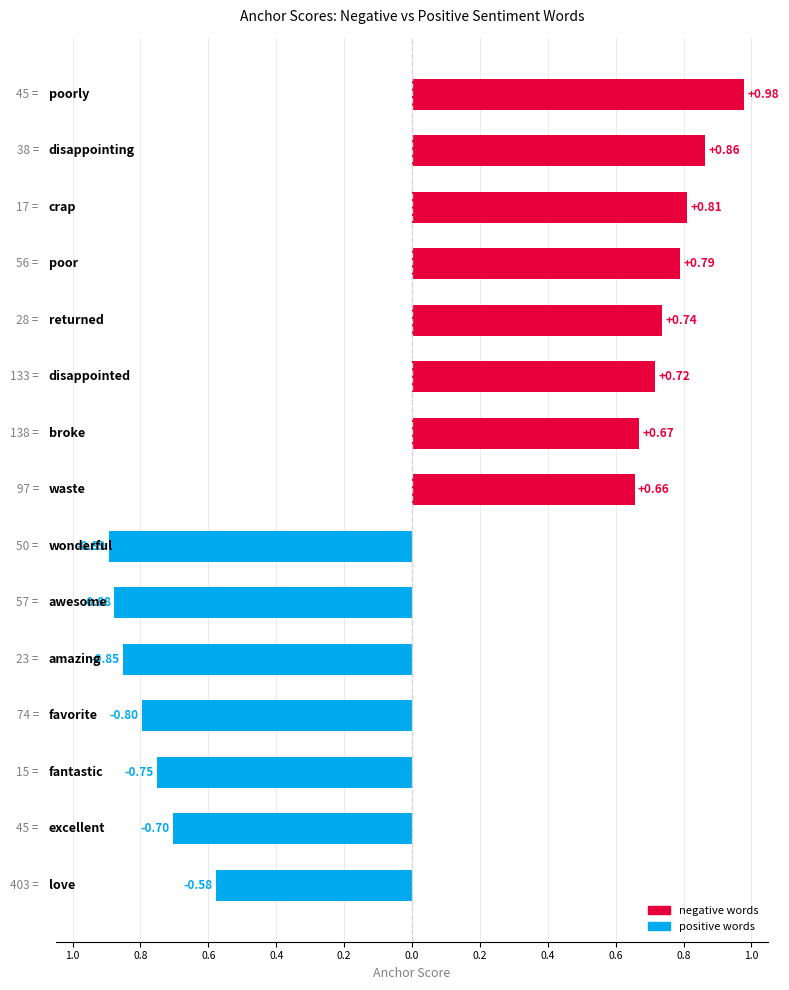

Does the chart contain any negative values?

Yes